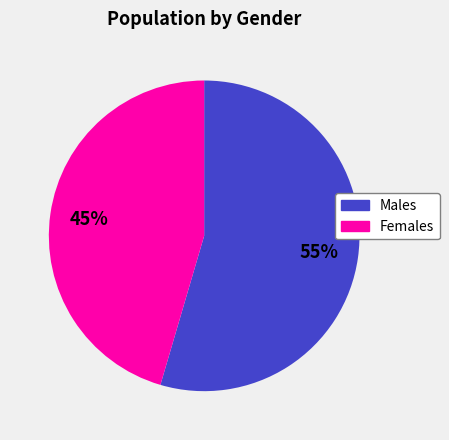

To the nearest percent, what is the average slice percentage?

50%